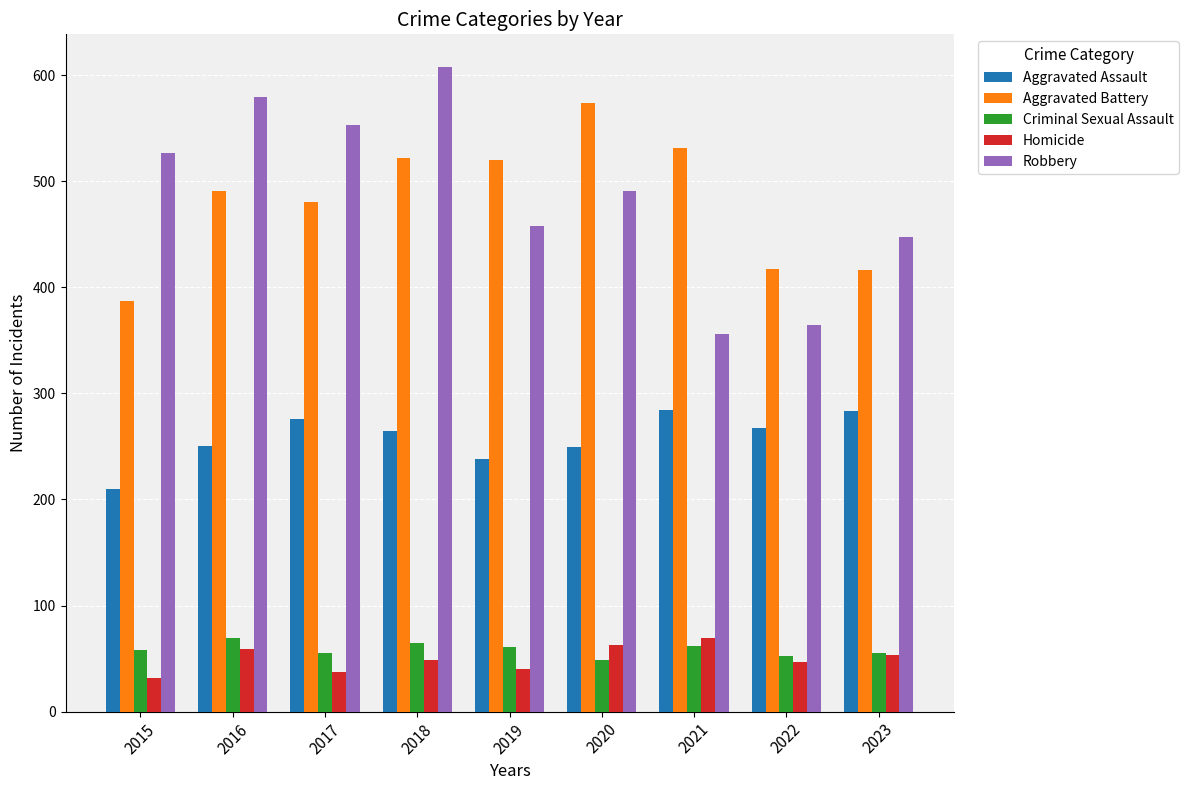

At which category is the sum across all series the highest?

2018